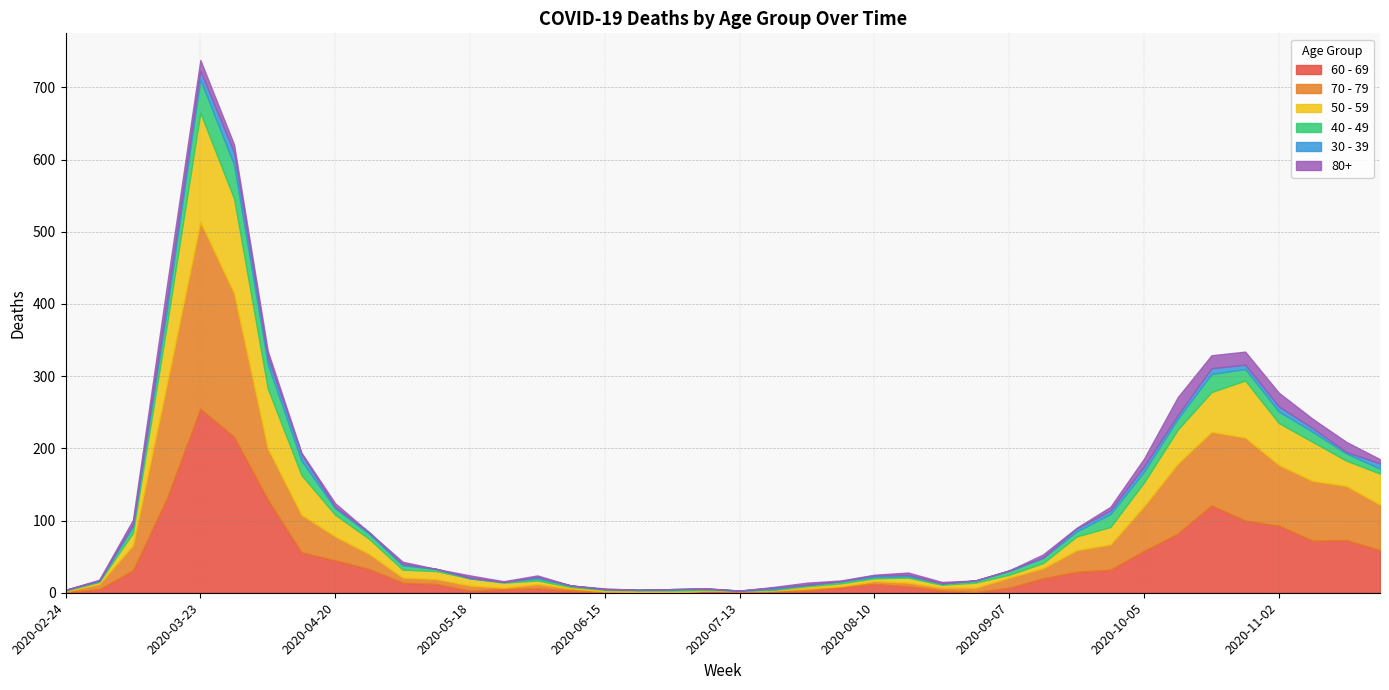

In 40 - 49, how many points are higher than both neighbors (excluding endpoints)?

6